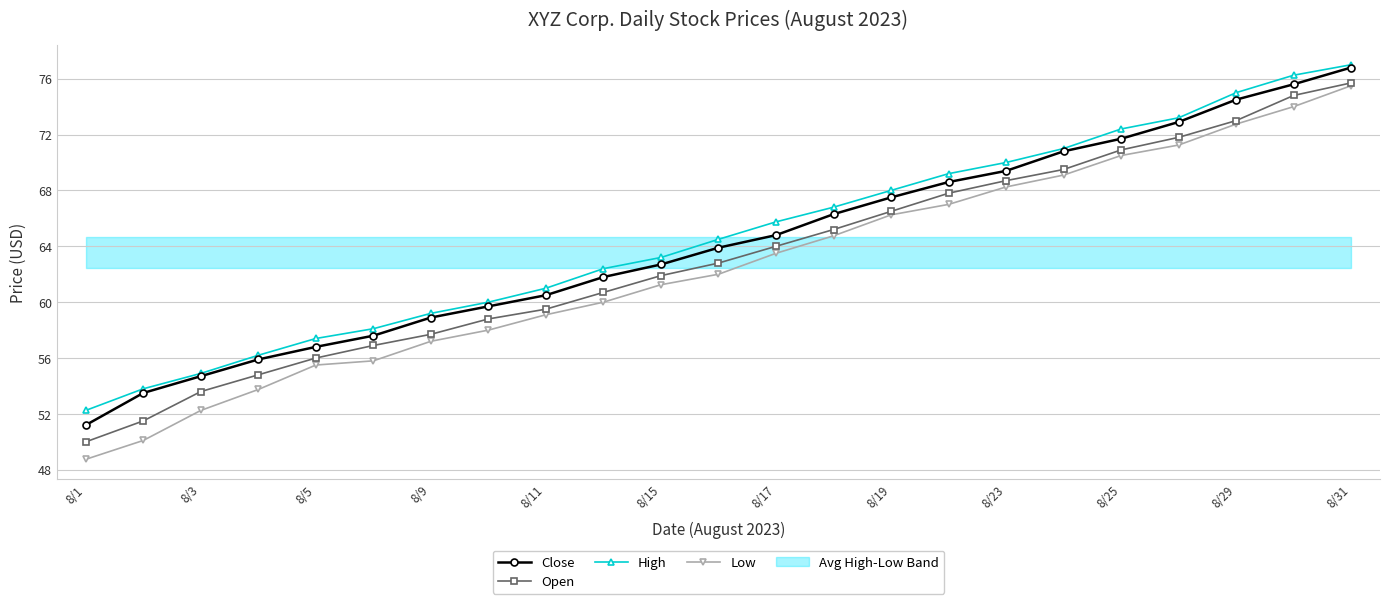

True or false: Close and Low intersect in this chart.

False